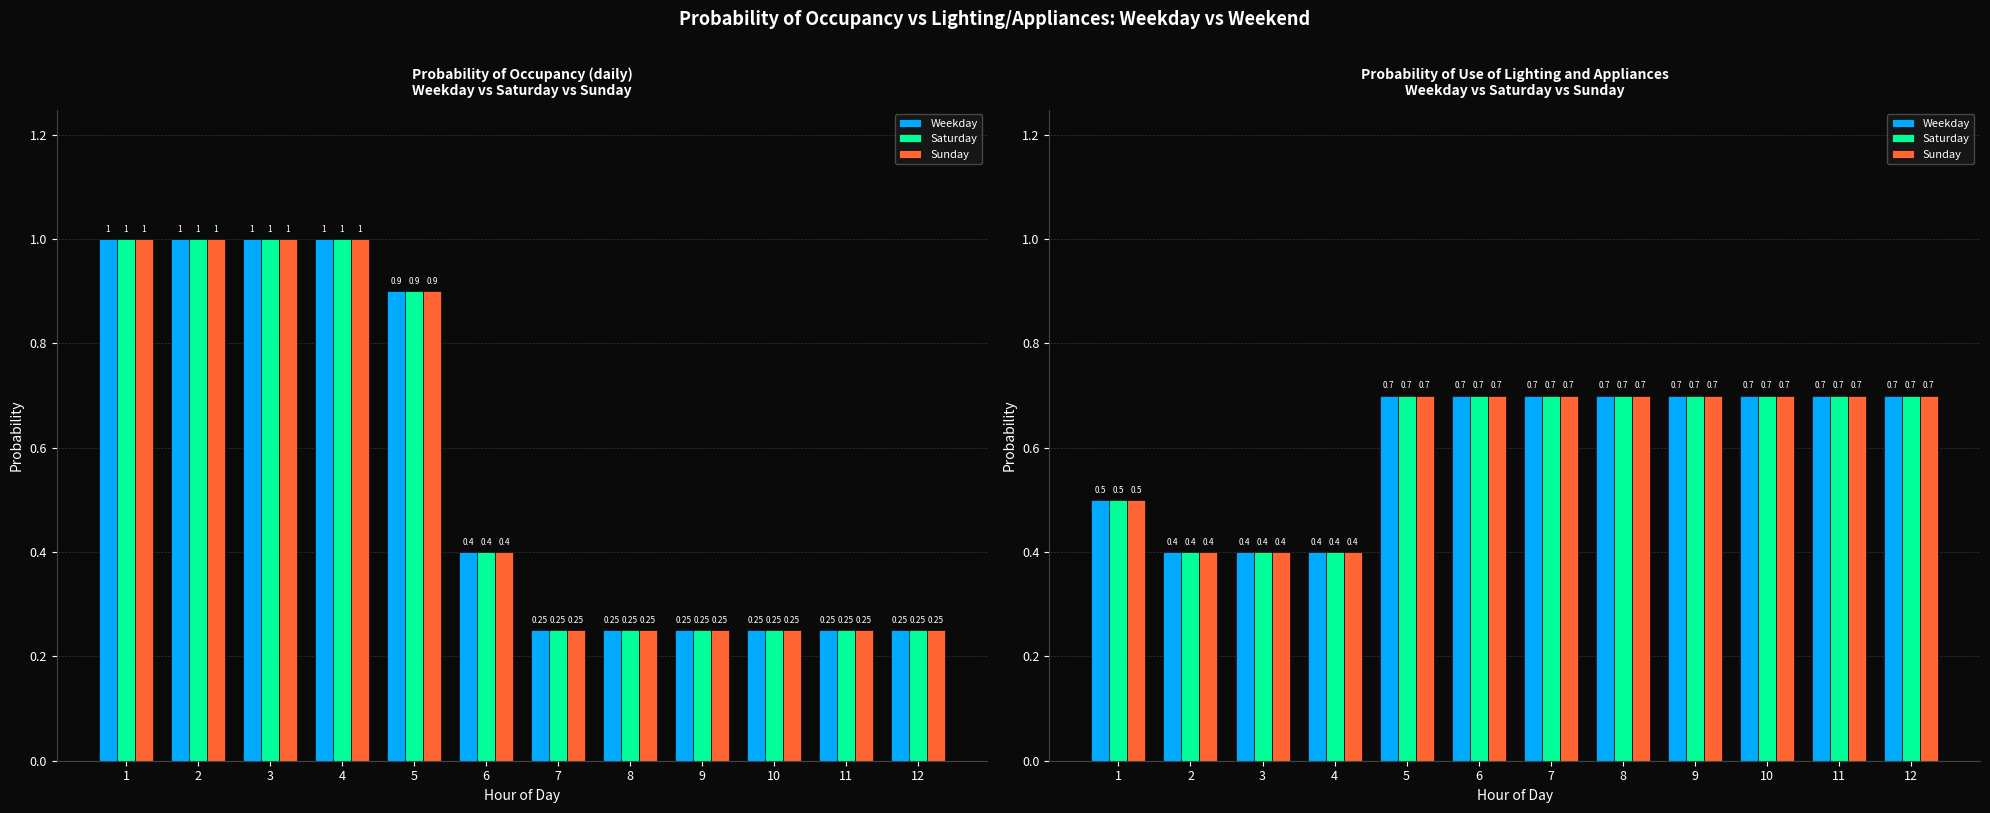

Which category has the highest value across all series?

5